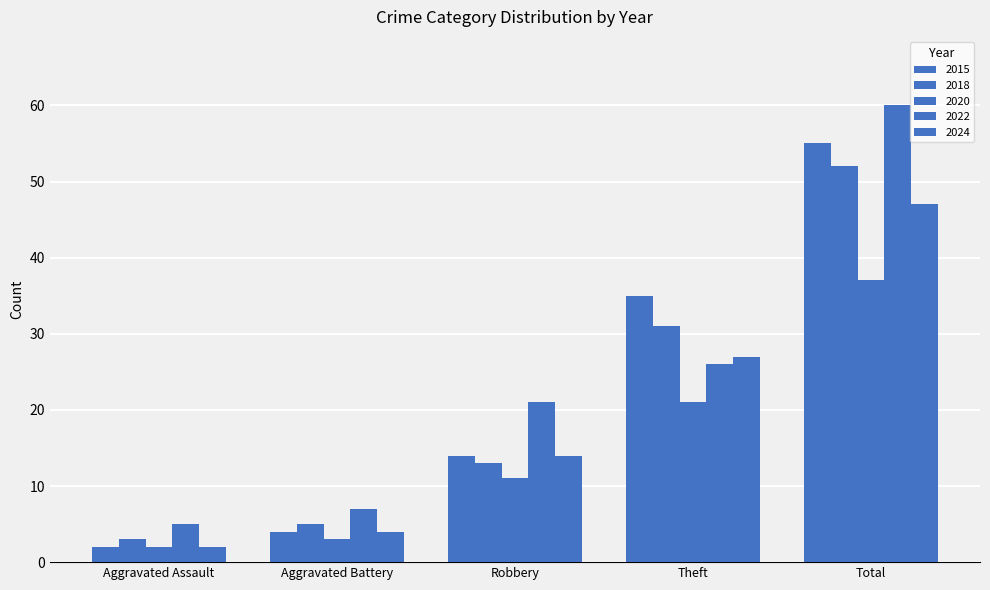

How many data points does each series have?

5